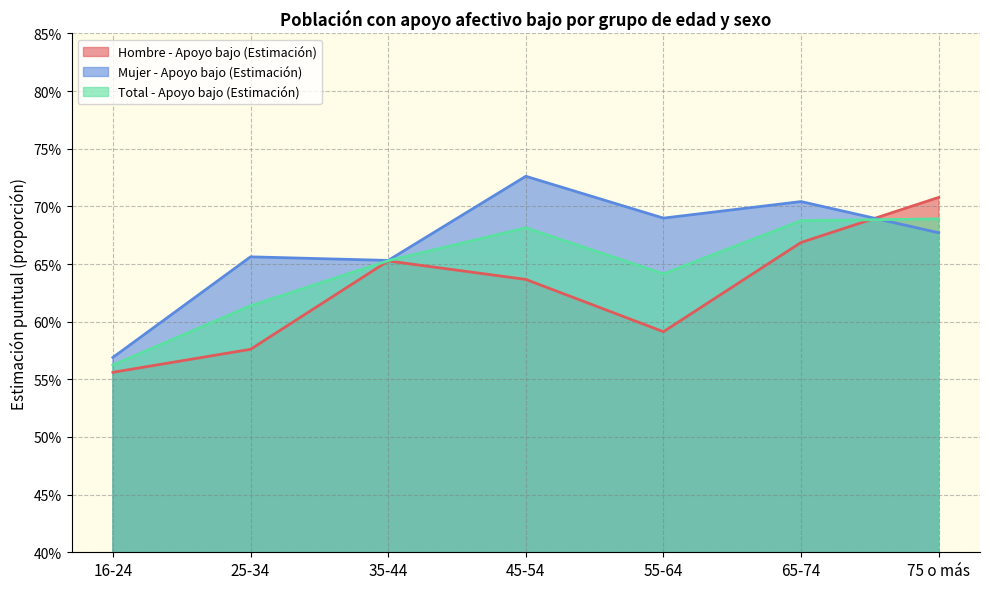

What is the label of the 5th point from the right?

35-44